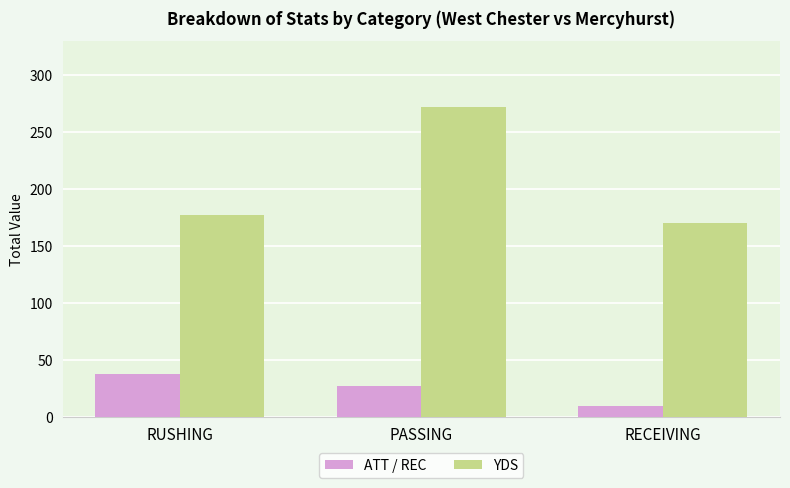

What is the difference between the maximum and minimum values in the ATT / REC series?

28